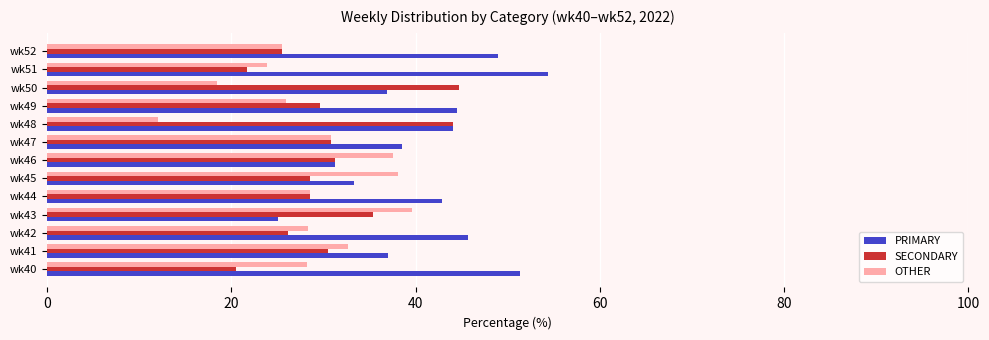

Count the number of data series in this chart.

3